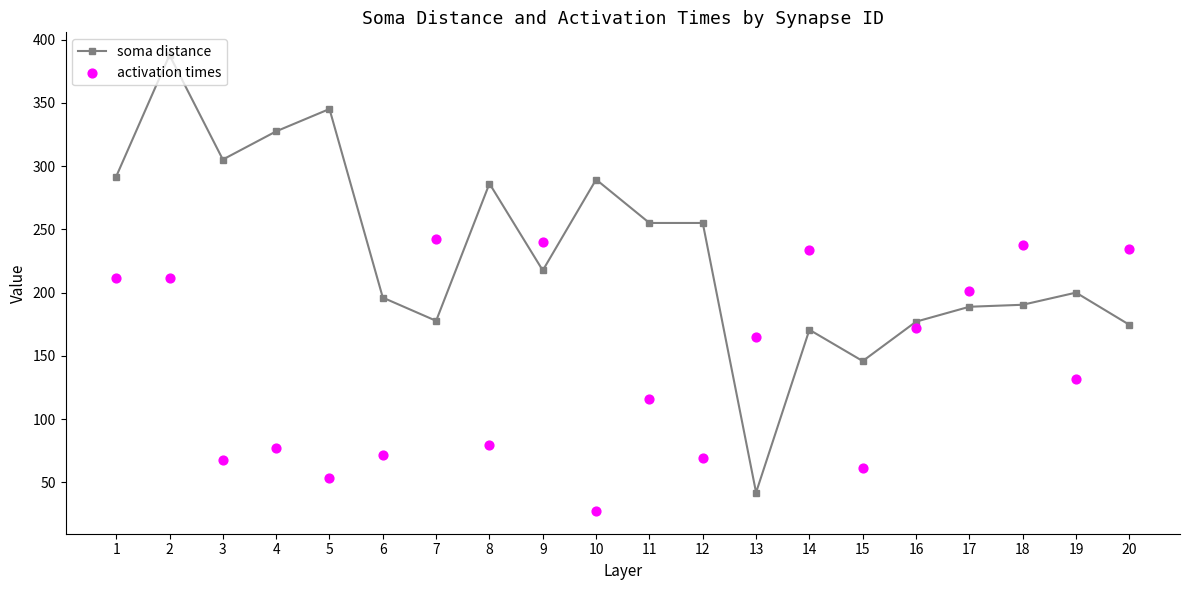

Which series reaches the minimum Y coordinate?

activation times